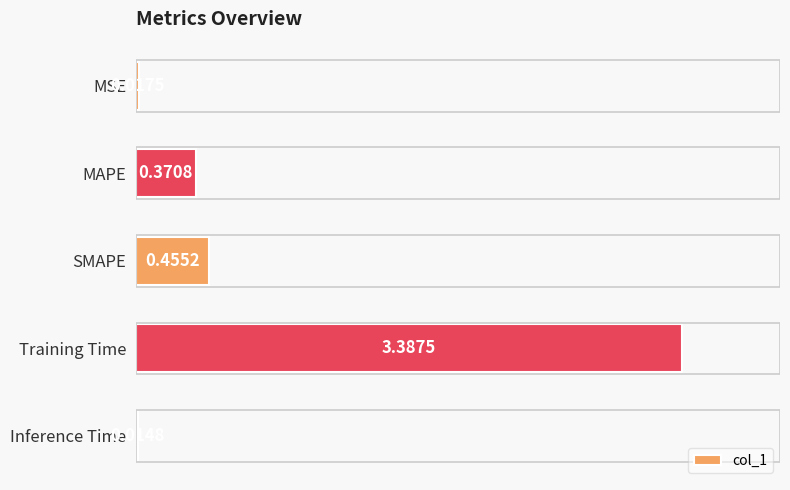

Are the bars horizontal?

Yes